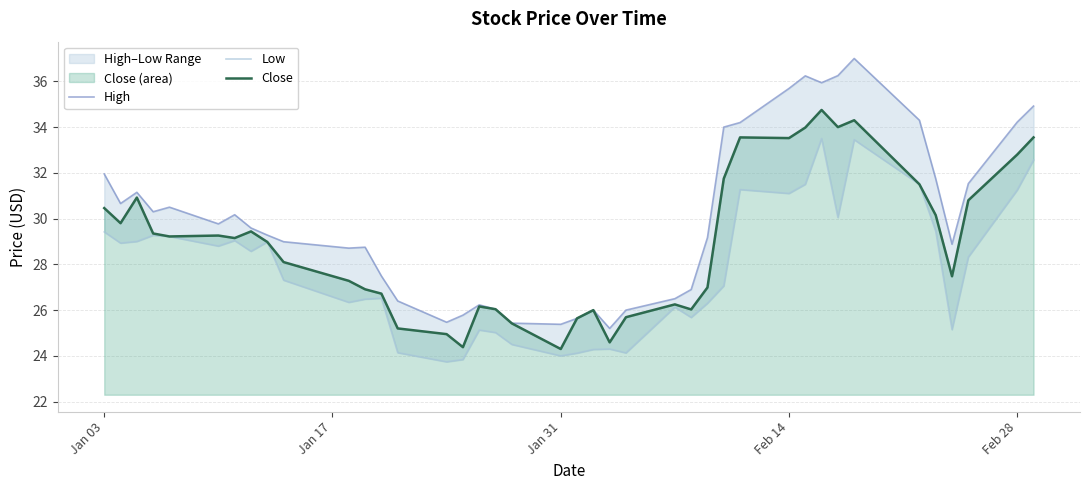

Does the chart display data point markers on the line(s)?

No